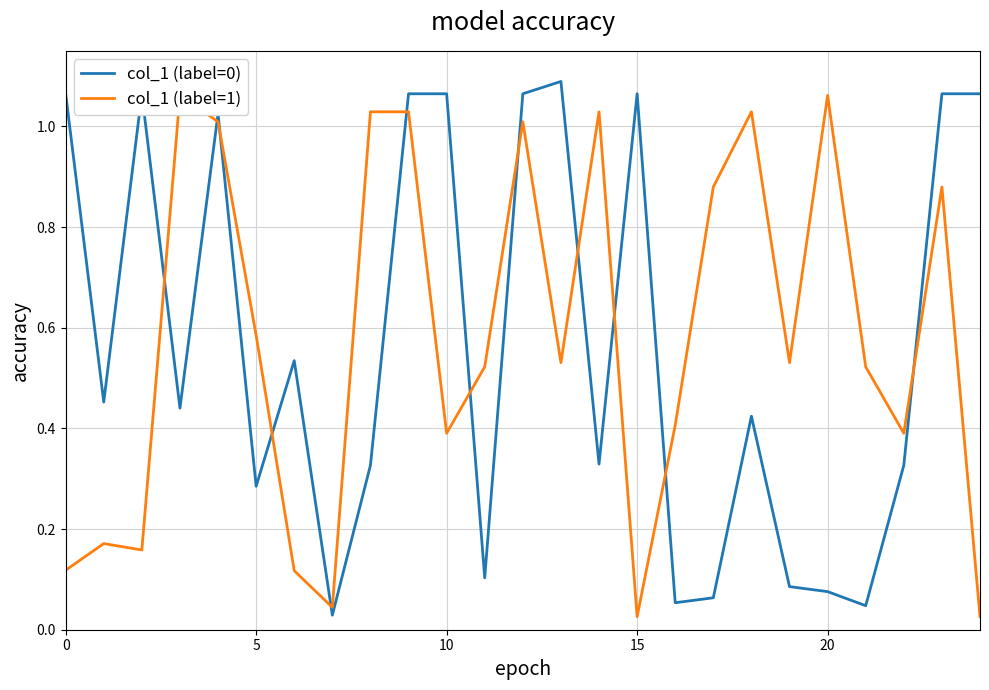

Reading left to right, extract all data points from this chart.

col_1 (label=0): 1.1	0.5	1.1	0.4	1.0	0.3	0.5	0.0	0.3	1.1	1.1	0.1	1.1	1.1	0.3	1.1	0.1	0.1	0.4	0.1	0.1	0.0	0.3	1.1	1.1
col_1 (label=1): 0.1	0.2	0.2	1.1	1.0	0.6	0.1	0.0	1.0	1.0	0.4	0.5	1.0	0.5	1.0	0.0	0.4	0.9	1.0	0.5	1.1	0.5	0.4	0.9	0.0